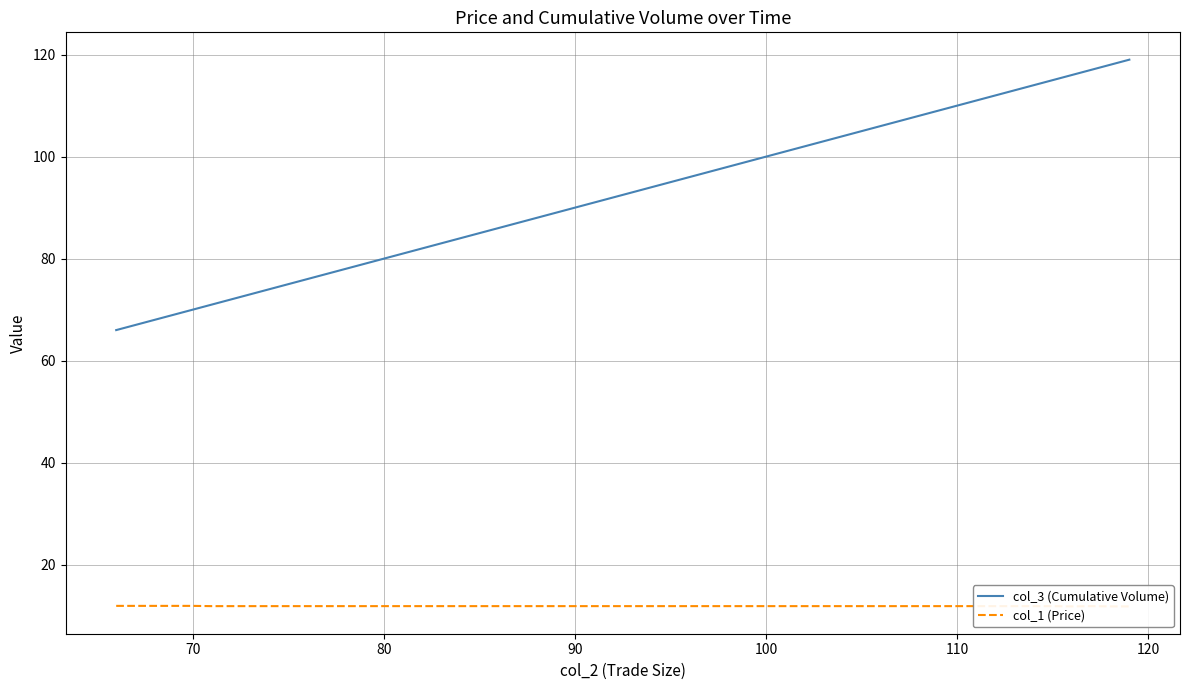

What is the value of the col_1 (Price) point at the 1st from the left?

11.9